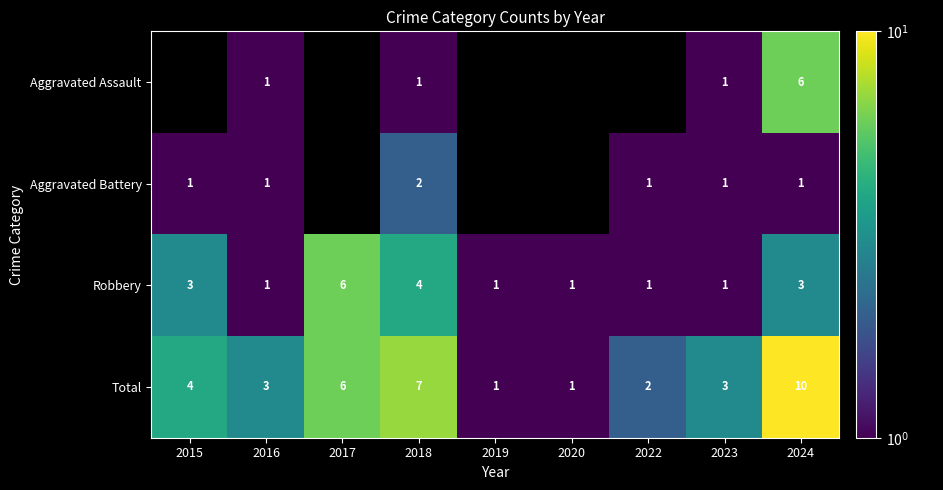

What is the approximate value of Total at 2018?

7